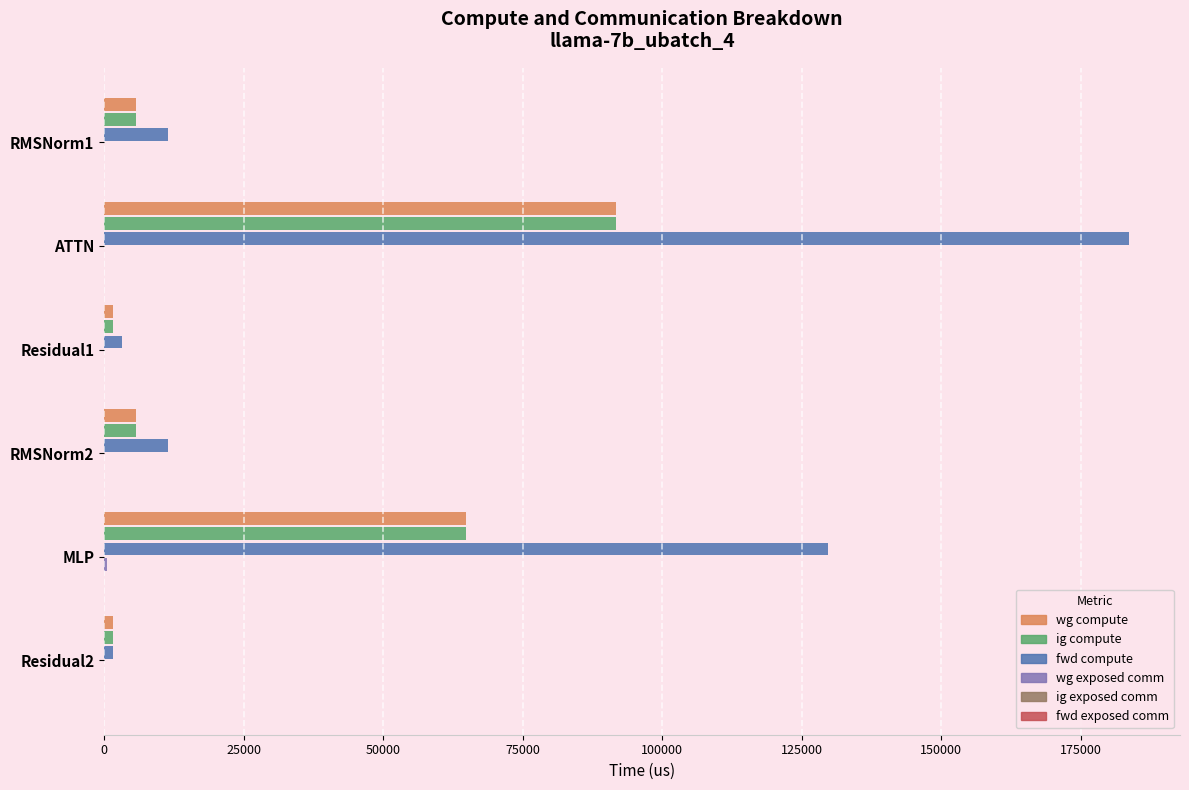

Is it true that fwd compute equals 183634.8 at ATTN?

True